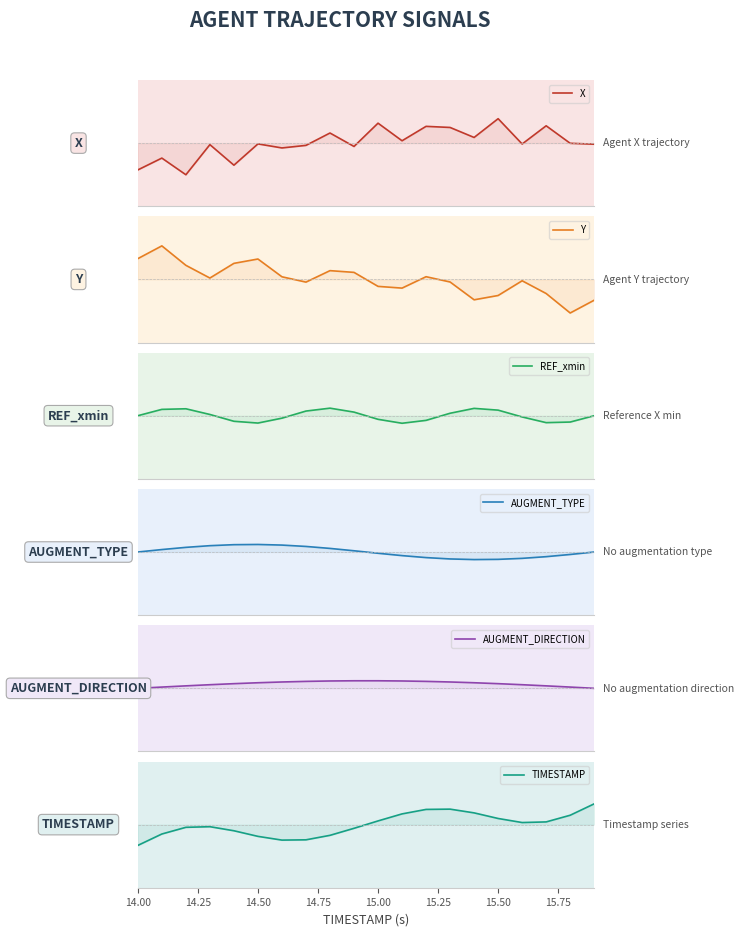

What is the minimum value for REF_xmin?

-0.3